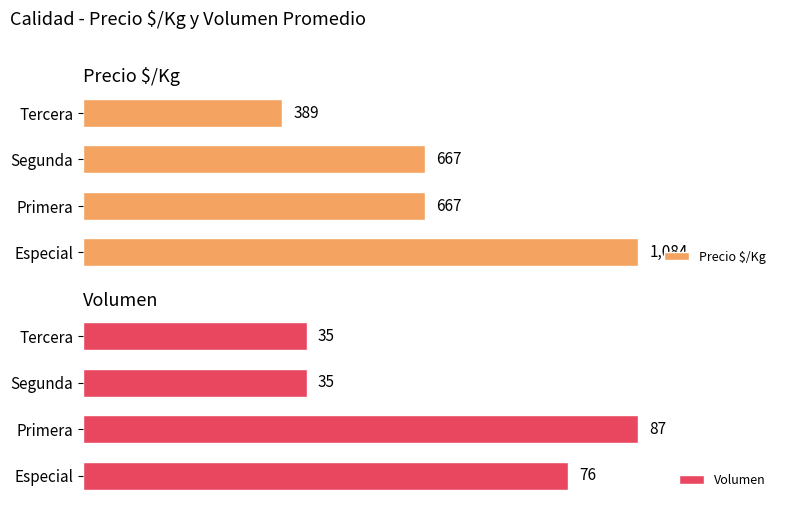

Where is Volumen nearest to the value 61?

Especial